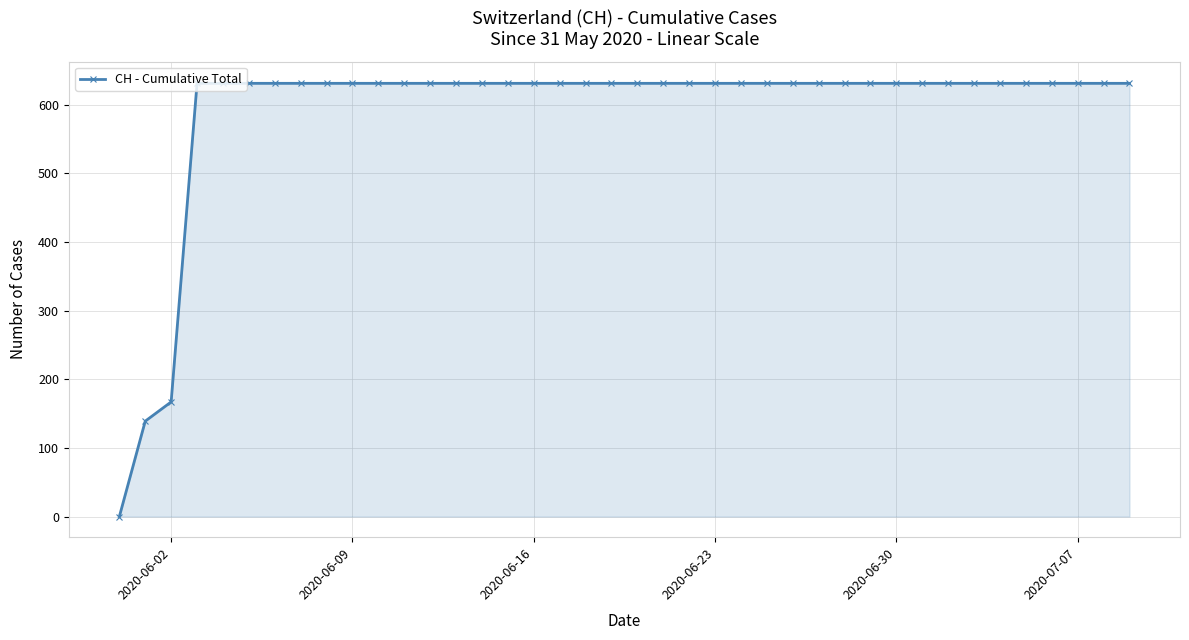

What is the value of the 19th point from the left?

631